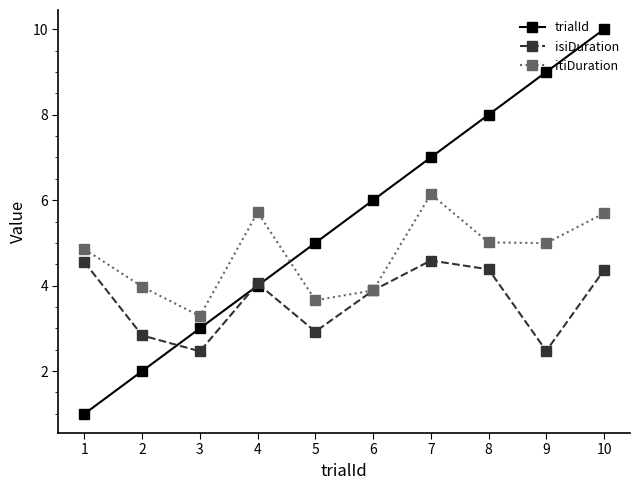

What is the value of the itiDuration point at the 3rd from the left?

3.3